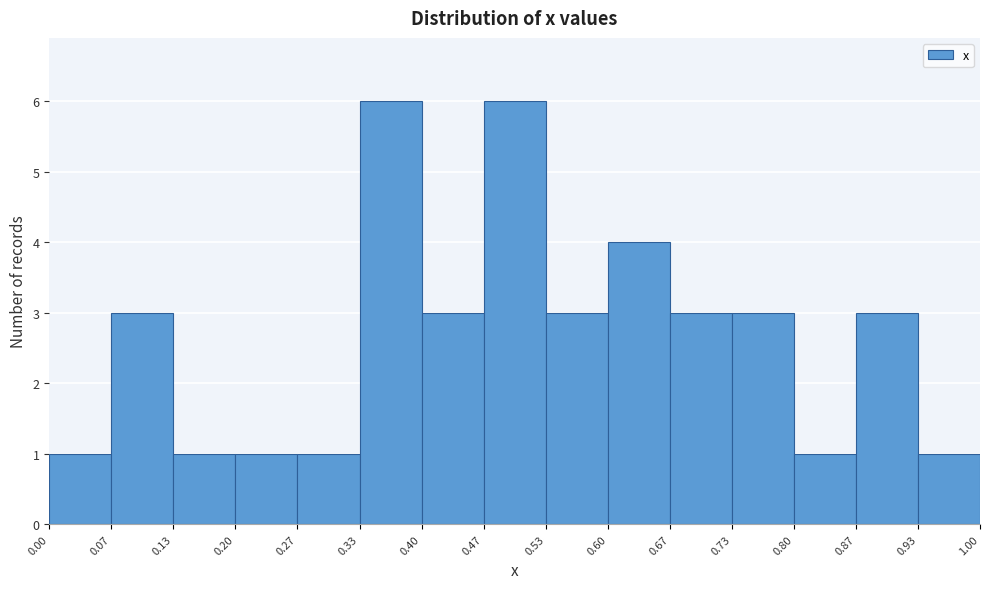

What is the height of the bar covering 0.60 to 0.67 on the x-axis? The values are not printed on the chart, so give them approximately, as read against the axis.

4